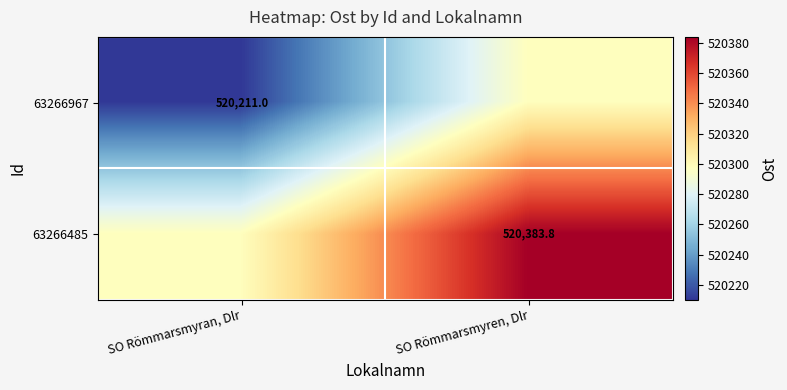

What is the sum of the 63266967 values at SO Römmarsmyren, Dlr and SO Römmarsmyran, Dlr?

1040508.4